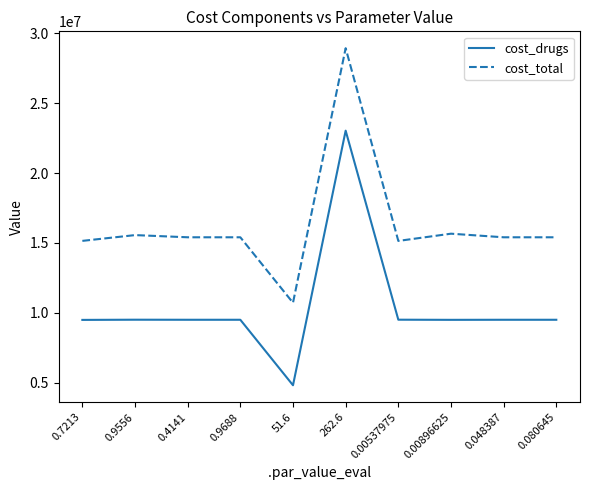

True or false: cost_drugs has a value of 5430458.0 at 0.00896625.

False